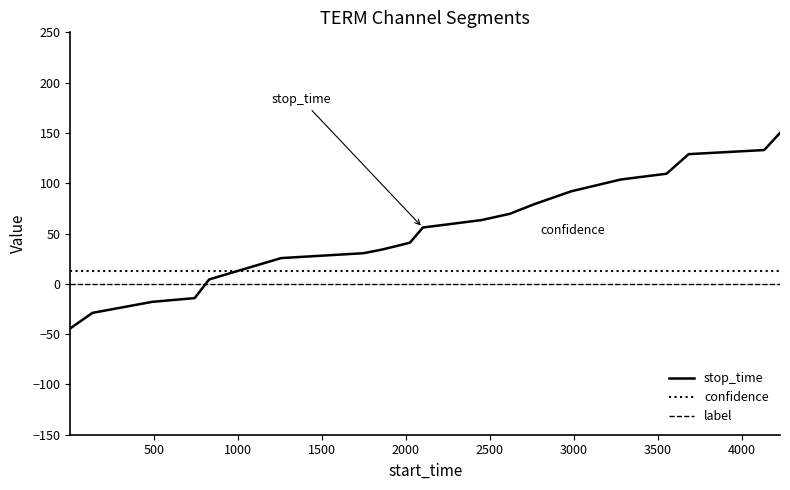

Rank the series by their average value, from lowest to highest.

label, confidence, stop_time